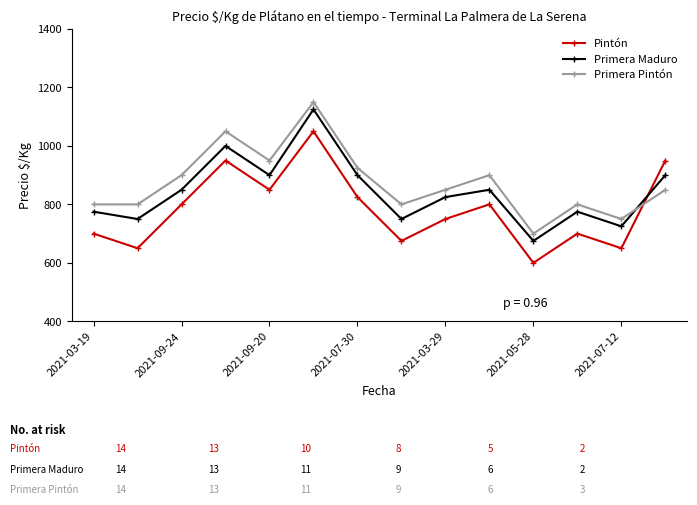

Reading left to right, what are all the values shown in this chart?

Pintón: 700	650	800	950	850	1050	825	675	750	800	600	700	650	950
Primera Maduro: 775	750	850	1000	900	1125	900	750	825	850	675	775	725	900
Primera Pintón: 800	800	900	1050	950	1150	925	800	850	900	700	800	750	850